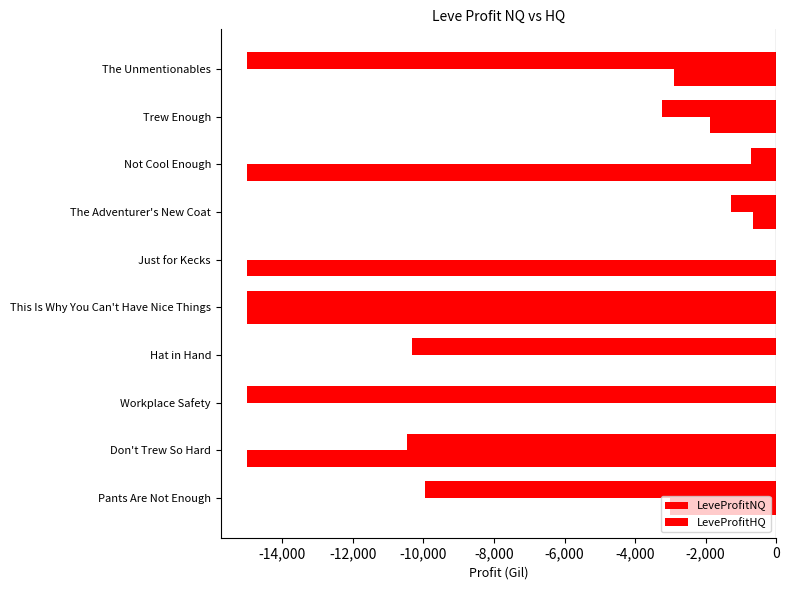

How many series are shown in this chart?

2